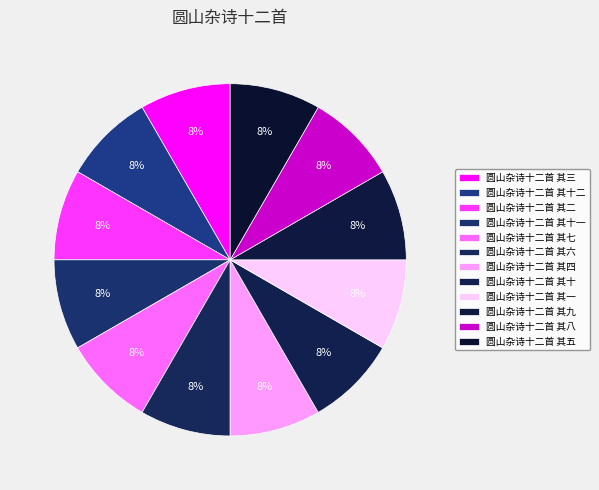

Approximately how many times larger is the value at 圆山杂诗十二首 其一 compared to 圆山杂诗十二首 其五?

1.0